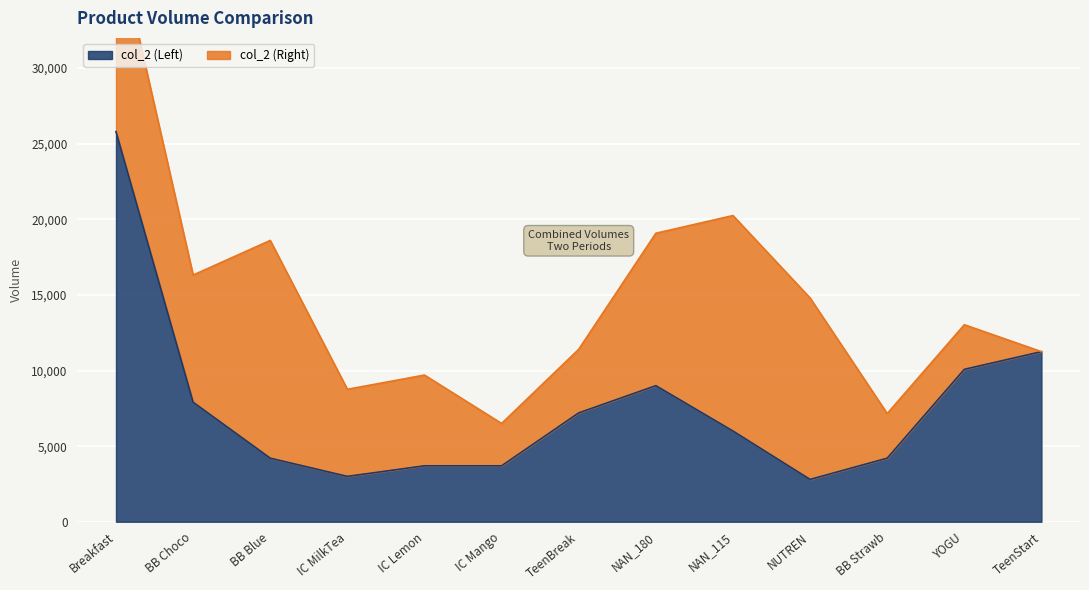

What is the difference between the values at TeenBreak and BB Blue?

2995